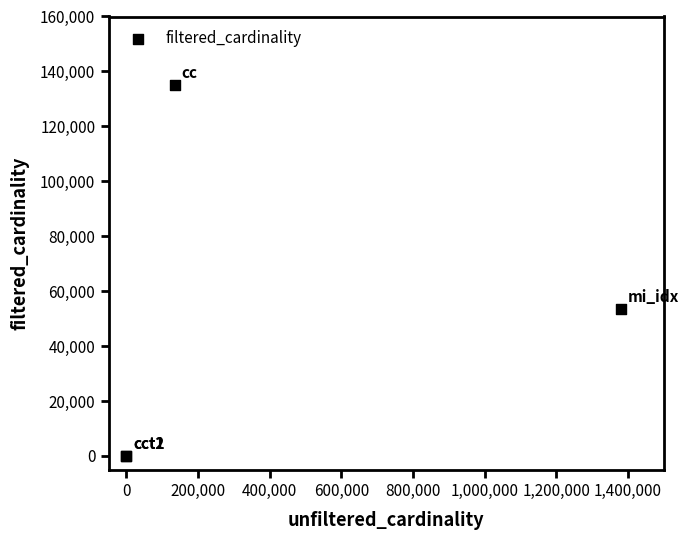

What Y value in the scatter plot is closest to 67543?

53649